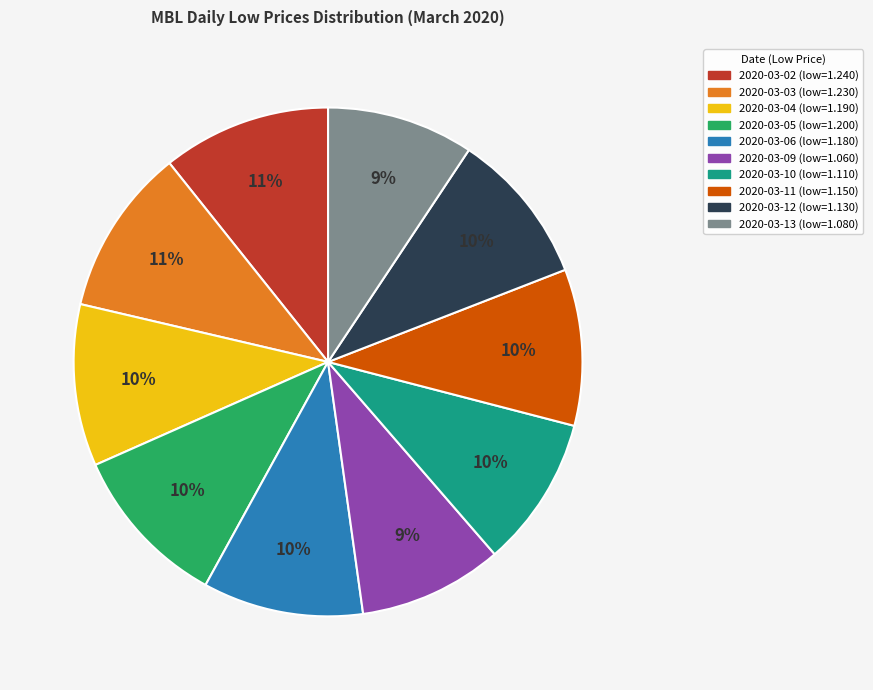

Which has a higher value, 2020-03-09 or 2020-03-03?

2020-03-03